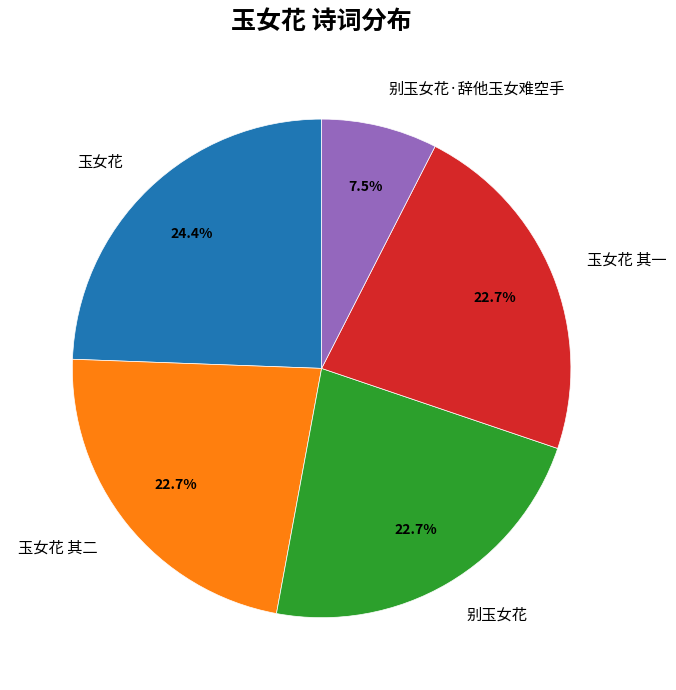

What percentage is NOT represented by 玉女花 其二?

77.3%